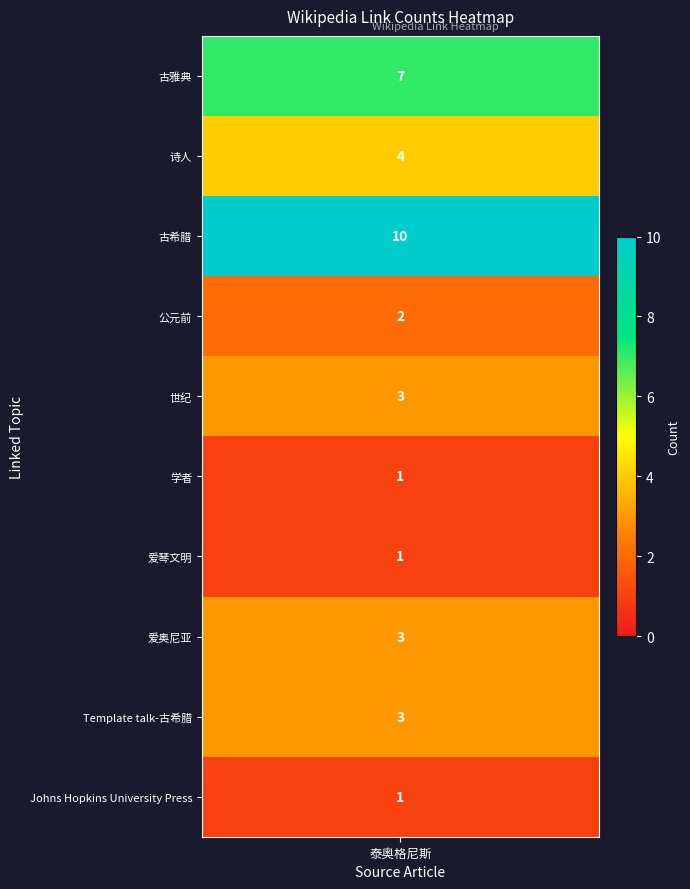

What is the sum of all values?

35